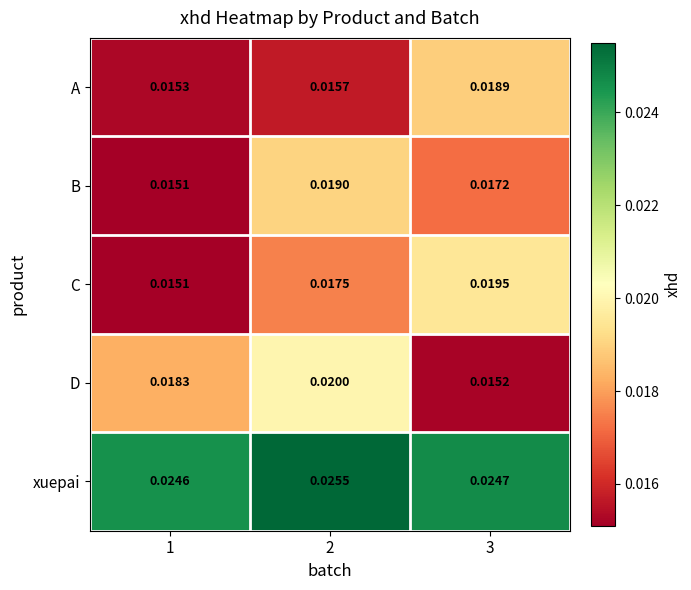

Which series changed the most between 1 and 3?

C